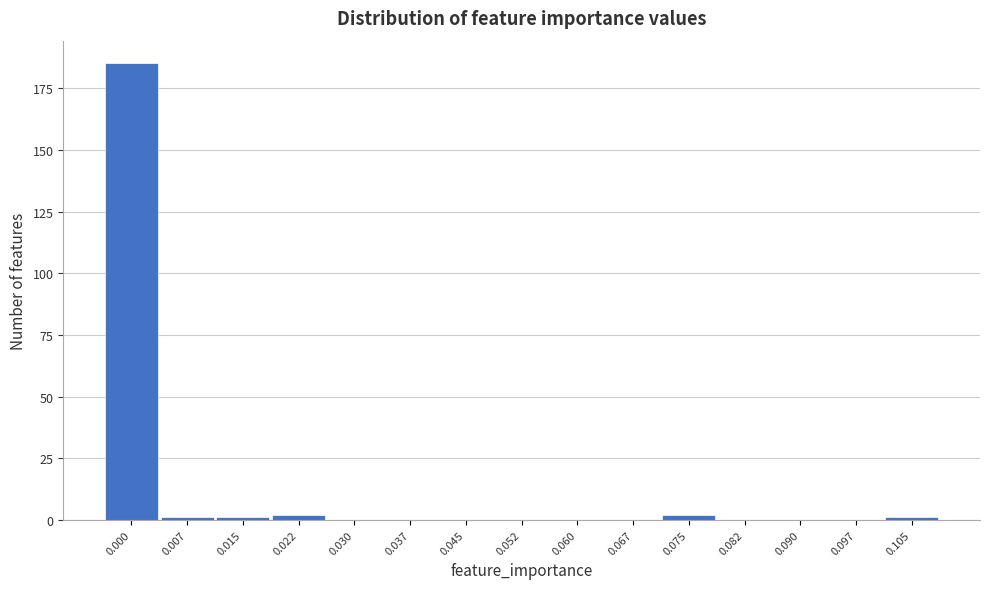

Reading left to right, extract all data points from this chart.

0.000=185	0.007=1	0.015=1	0.022=2	0.030=0	0.037=0	0.045=0	0.052=0	0.060=0	0.067=0	0.075=2	0.082=0	0.090=0	0.097=0	0.105=1